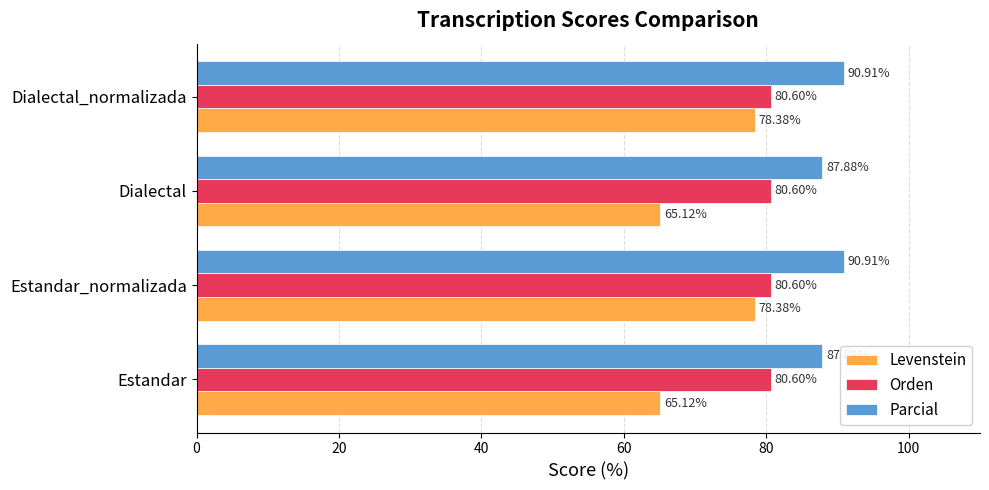

Rank the series by their maximum value, from highest to lowest.

Parcial, Orden, Levenstein